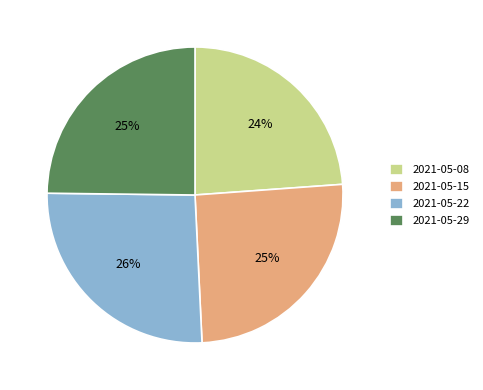

To the nearest percent, what portion does 2021-05-22 represent?

26%